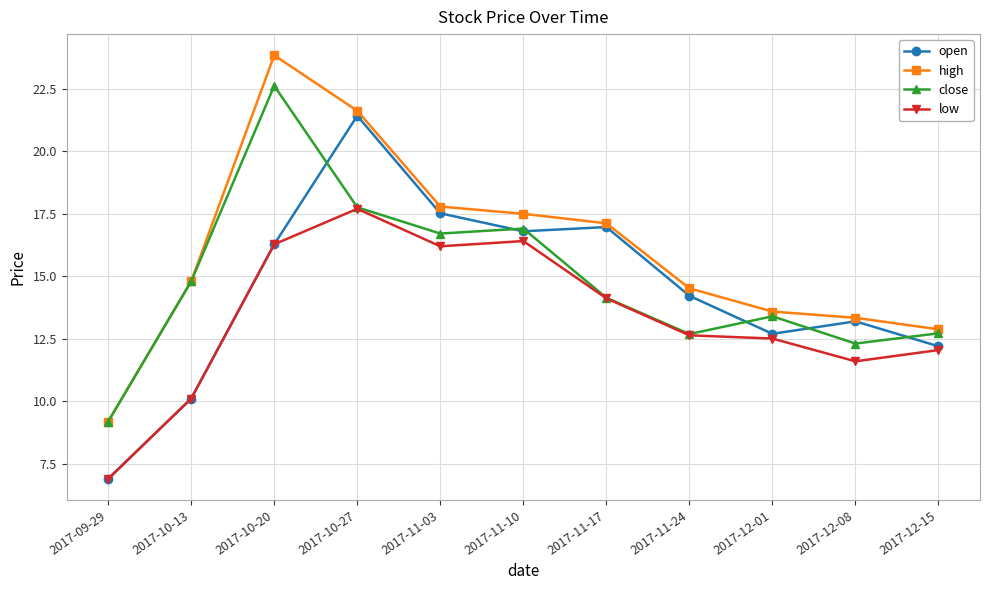

True or false: high and low intersect in this chart.

False